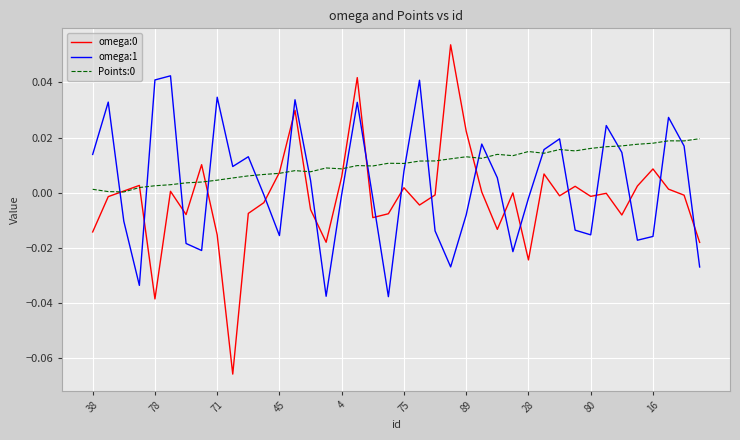

Reading left to right, transcribe all the data shown in this chart.

omega:0: -0.0	-0.0	0.0	0.0	-0.0	0.0	-0.0	0.0	-0.0	-0.1	-0.0	-0.0	0.0	0.0	-0.0	-0.0	0.0	0.0	-0.0	-0.0	0.0	-0.0	-0.0	0.1	0.0	0.0	-0.0	-0.0	-0.0	0.0	-0.0	0.0	-0.0	-0.0	-0.0	0.0	0.0	0.0	-0.0	-0.0
omega:1: 0.0	0.0	-0.0	-0.0	0.0	0.0	-0.0	-0.0	0.0	0.0	0.0	-0.0	-0.0	0.0	0.0	-0.0	-0.0	0.0	-0.0	-0.0	0.0	0.0	-0.0	-0.0	-0.0	0.0	0.0	-0.0	-0.0	0.0	0.0	-0.0	-0.0	0.0	0.0	-0.0	-0.0	0.0	0.0	-0.0
Points:0: 0.0	0.0	0.0	0.0	0.0	0.0	0.0	0.0	0.0	0.0	0.0	0.0	0.0	0.0	0.0	0.0	0.0	0.0	0.0	0.0	0.0	0.0	0.0	0.0	0.0	0.0	0.0	0.0	0.0	0.0	0.0	0.0	0.0	0.0	0.0	0.0	0.0	0.0	0.0	0.0